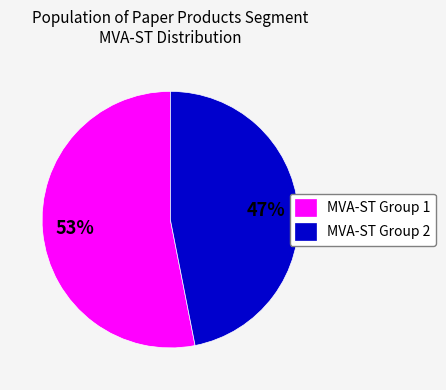

Count the number of slices in the pie.

2